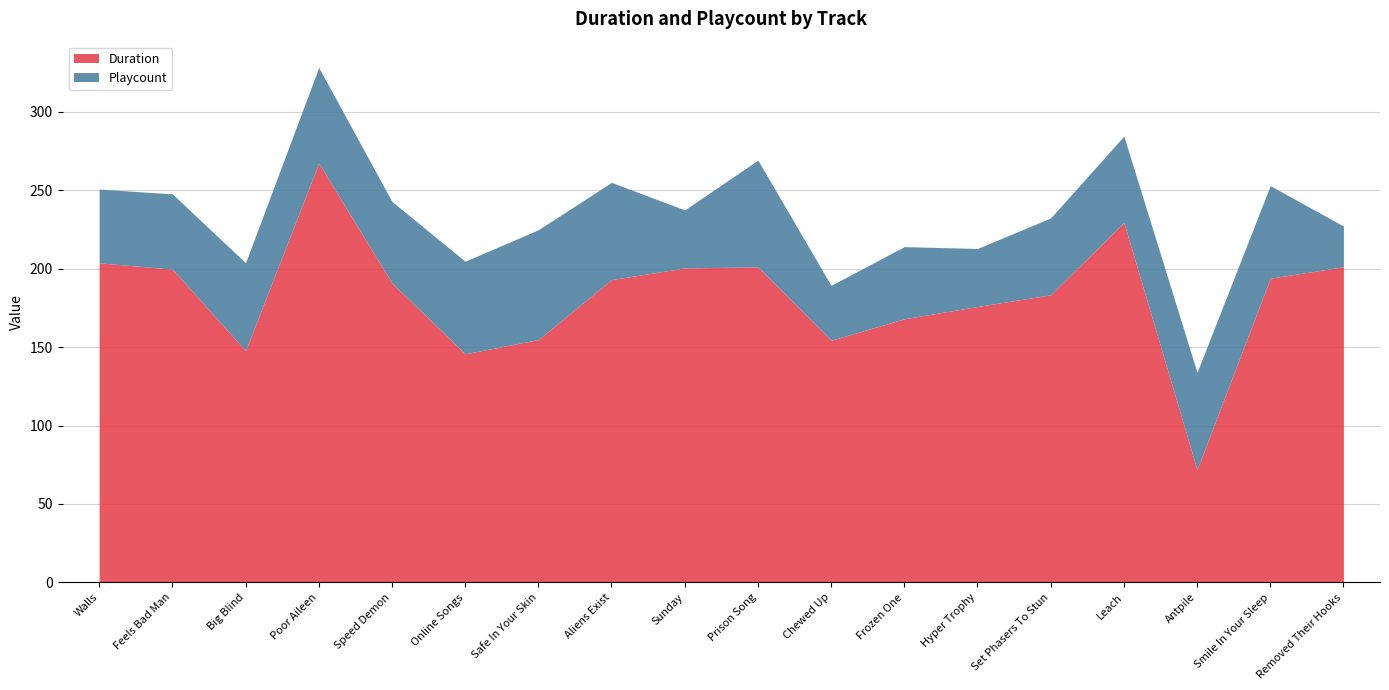

True or false: Duration and Playcount intersect in this chart.

False